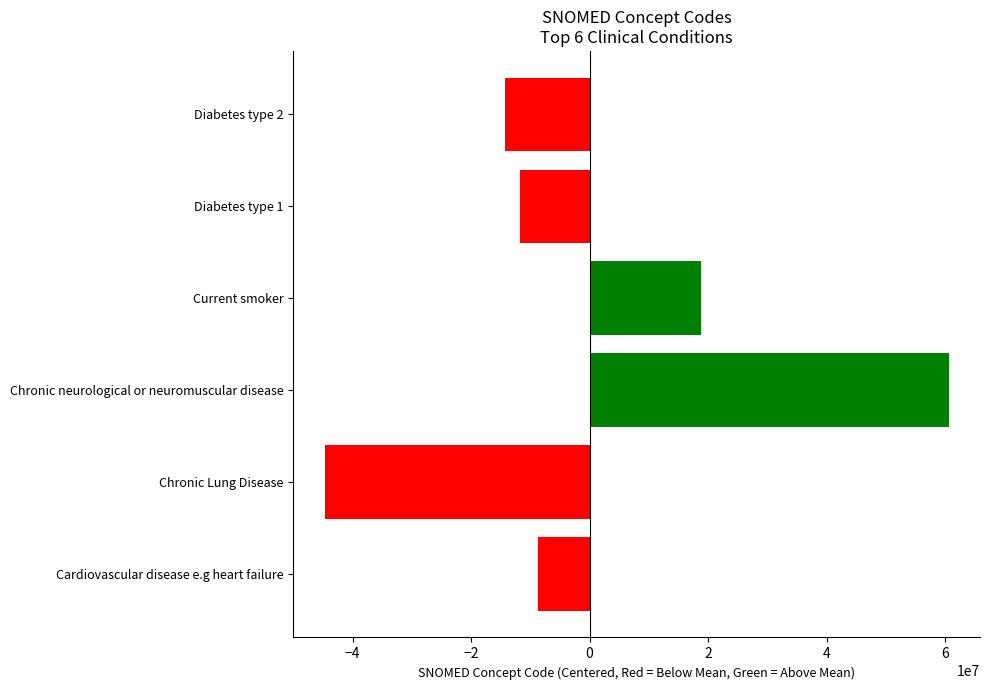

What is the minimum value shown in the chart?

-44696833.7